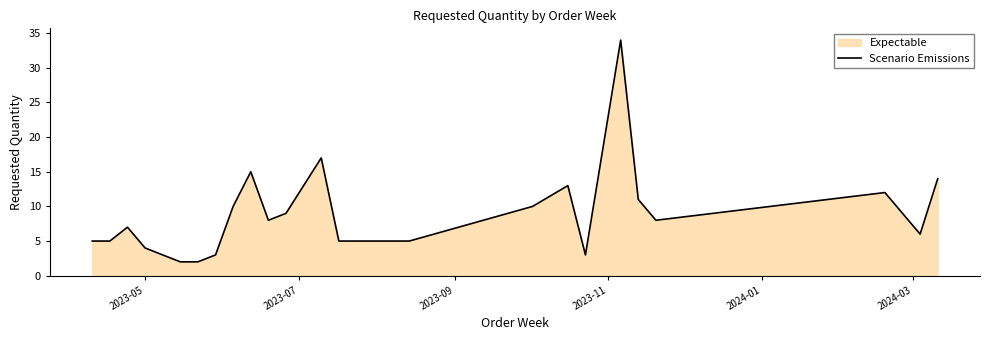

What is the maximum value shown in the chart?

34